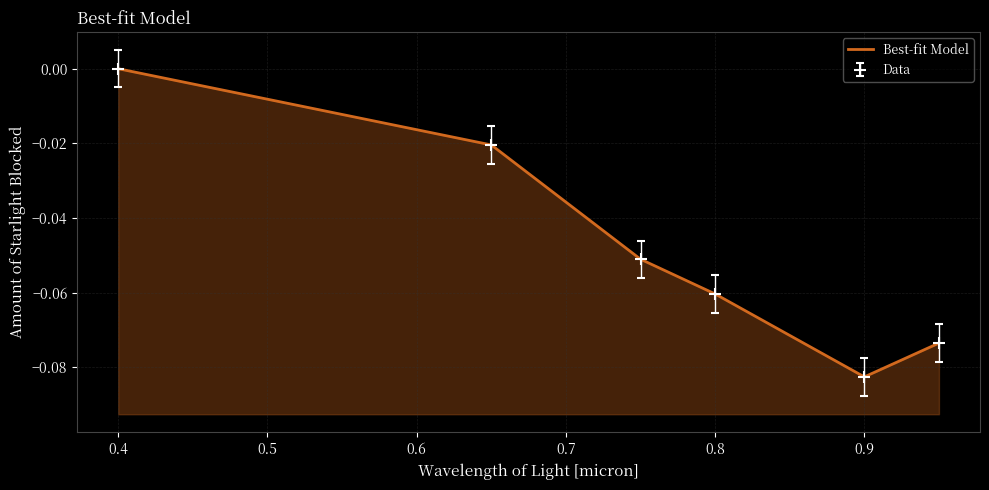

How many values are below zero?

5